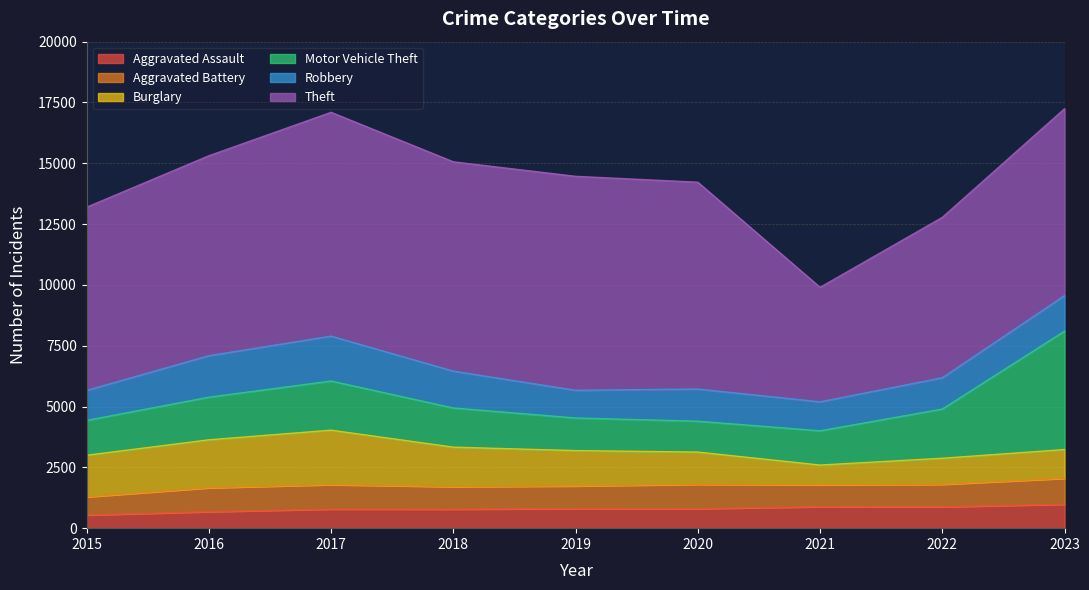

Is it true that Aggravated Battery equals 1571 at 2017?

False